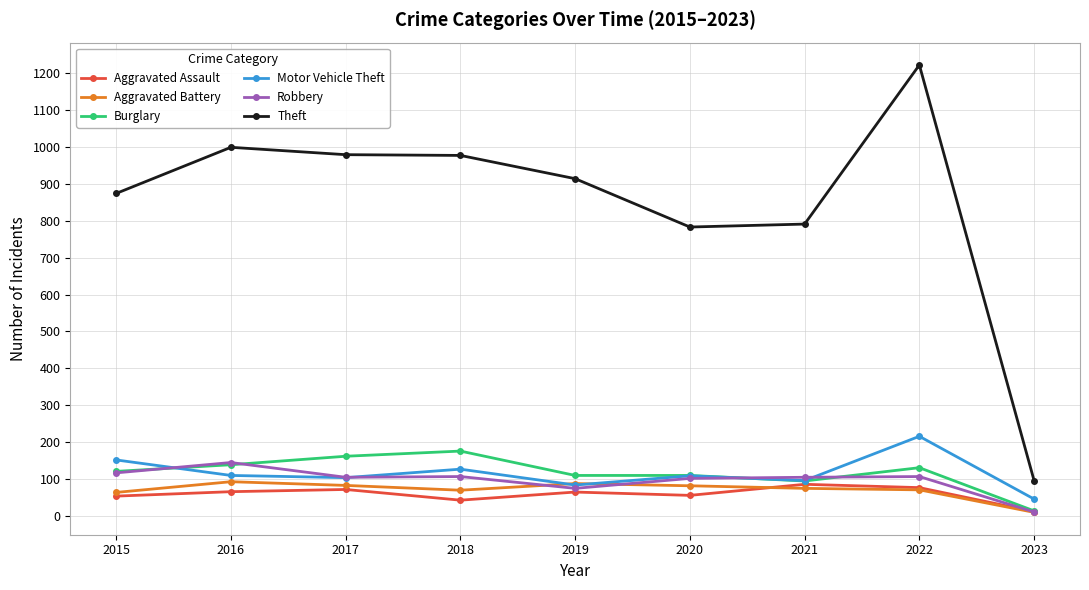

What is the approximate value of Robbery at 2022?

107